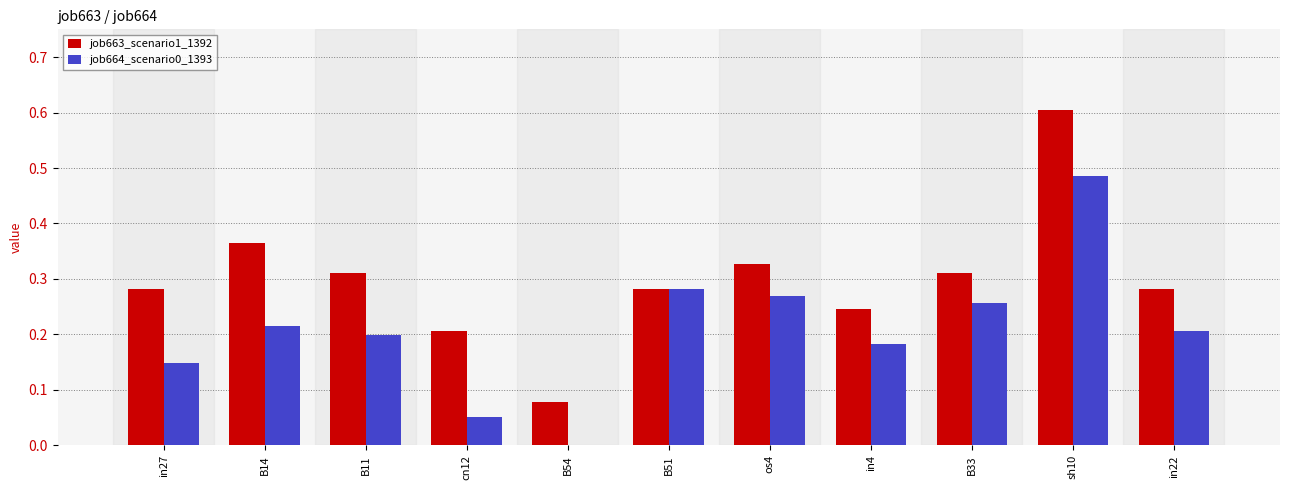

What is the total value across all series at B51?

0.6